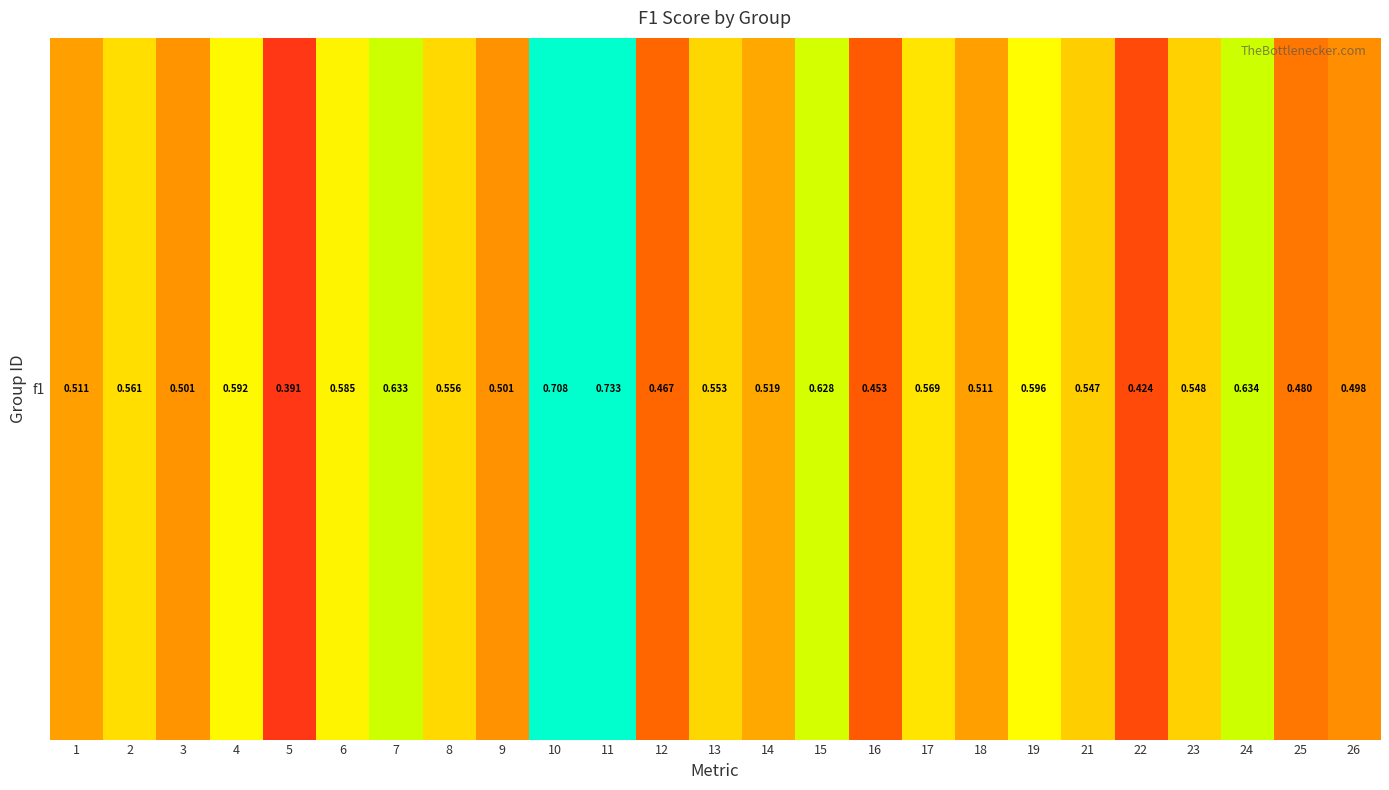

List the labels in order of value, smallest first.

5, 22, 16, 12, 25, 26, 9, 3, 1, 18, 14, 21, 23, 13, 8, 2, 17, 6, 4, 19, 15, 7, 24, 10, 11